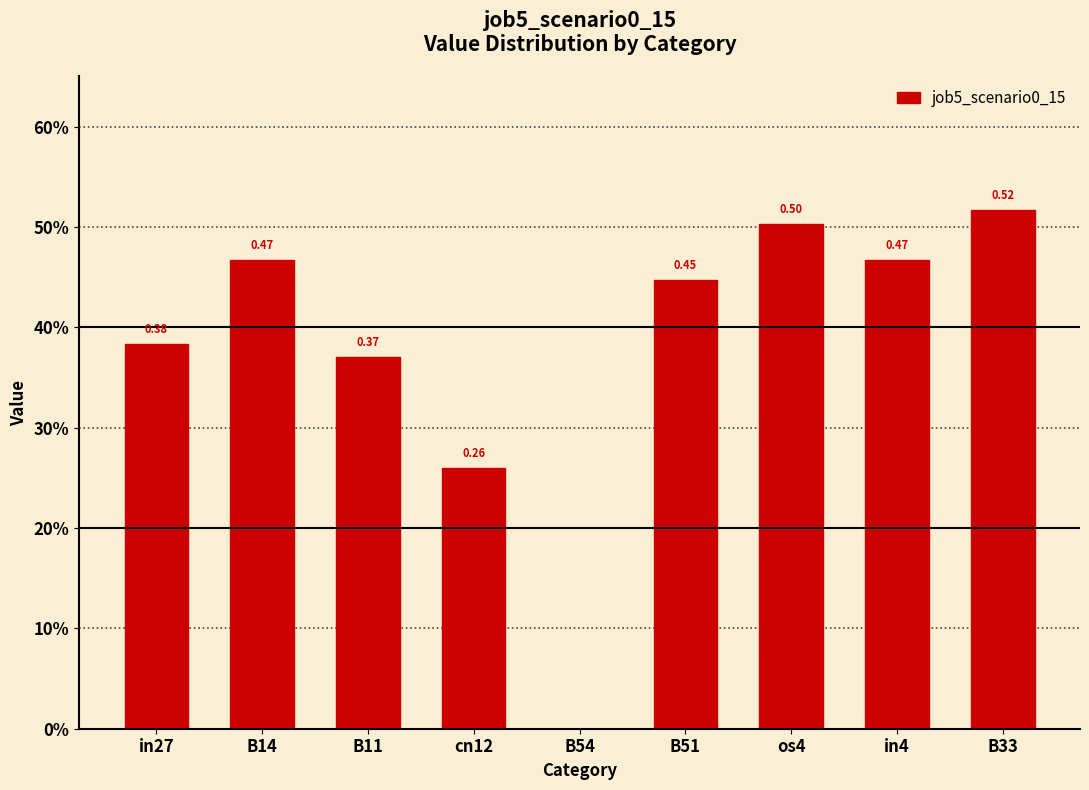

Are the bars horizontal?

No